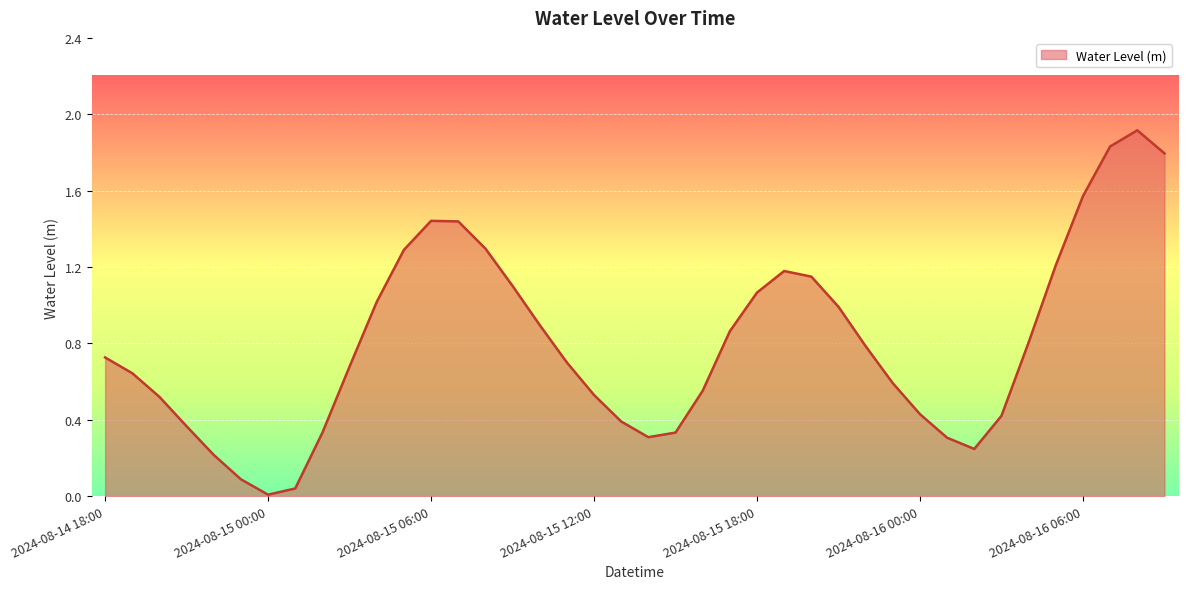

What is the average value?

0.8